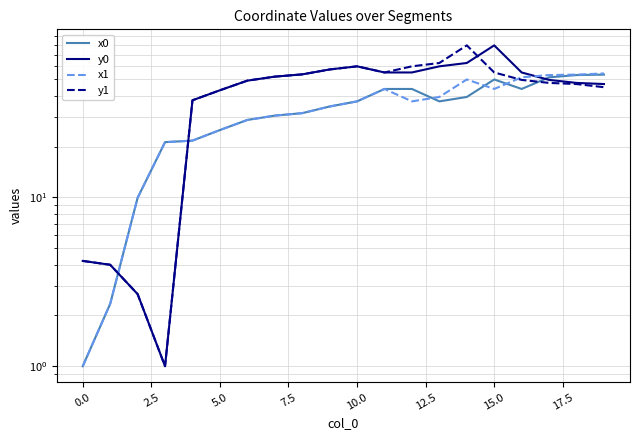

What is the total value across all series at 18?

201.1